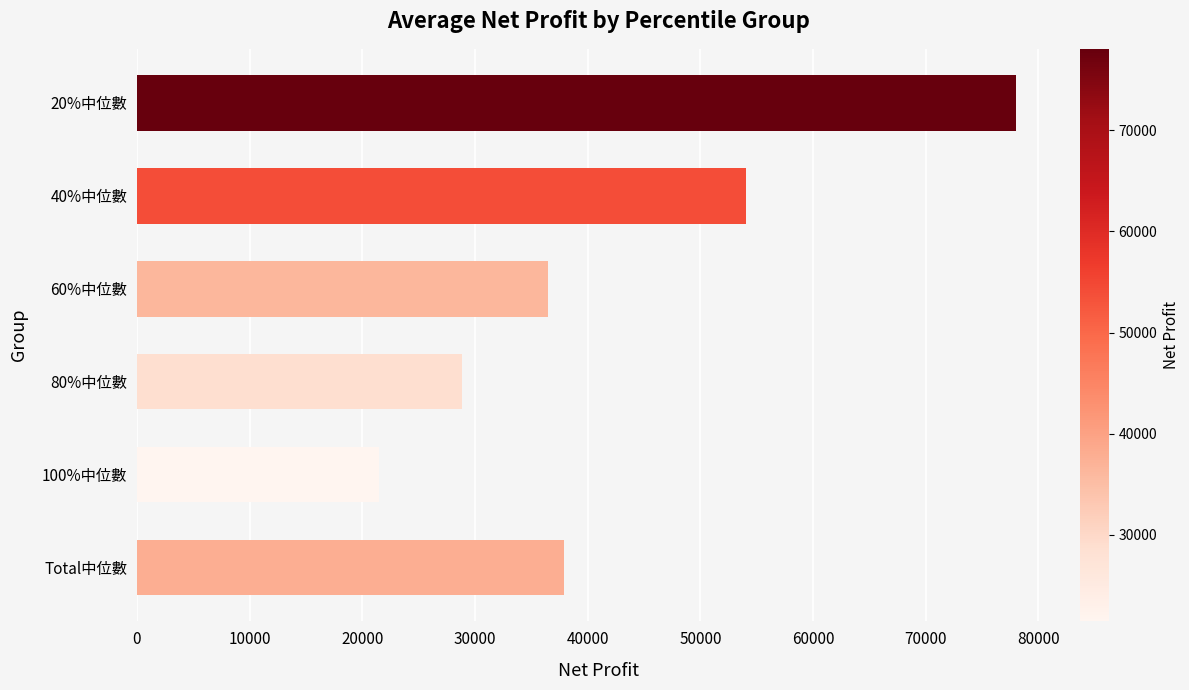

Between 40%中位數 and 60%中位數, which is larger?

40%中位數